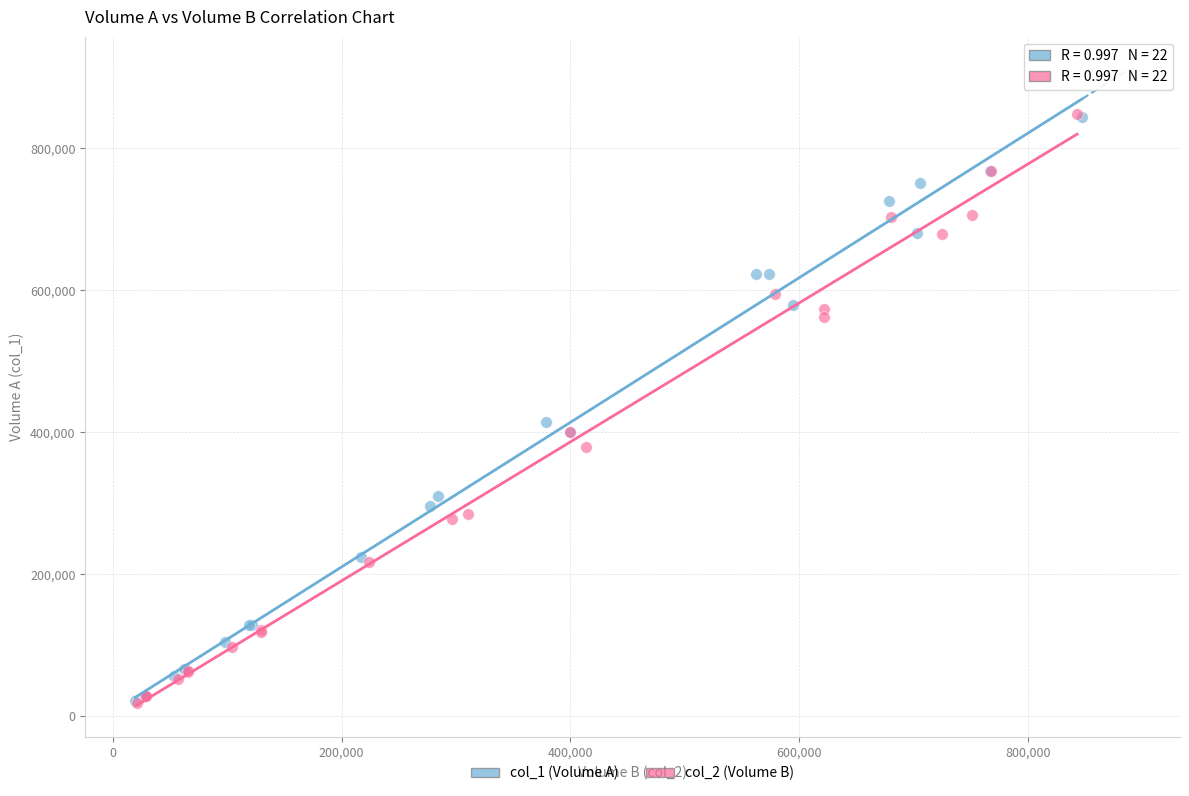

Which series has the largest Y range (max minus min)?

col_2 (Volume B)